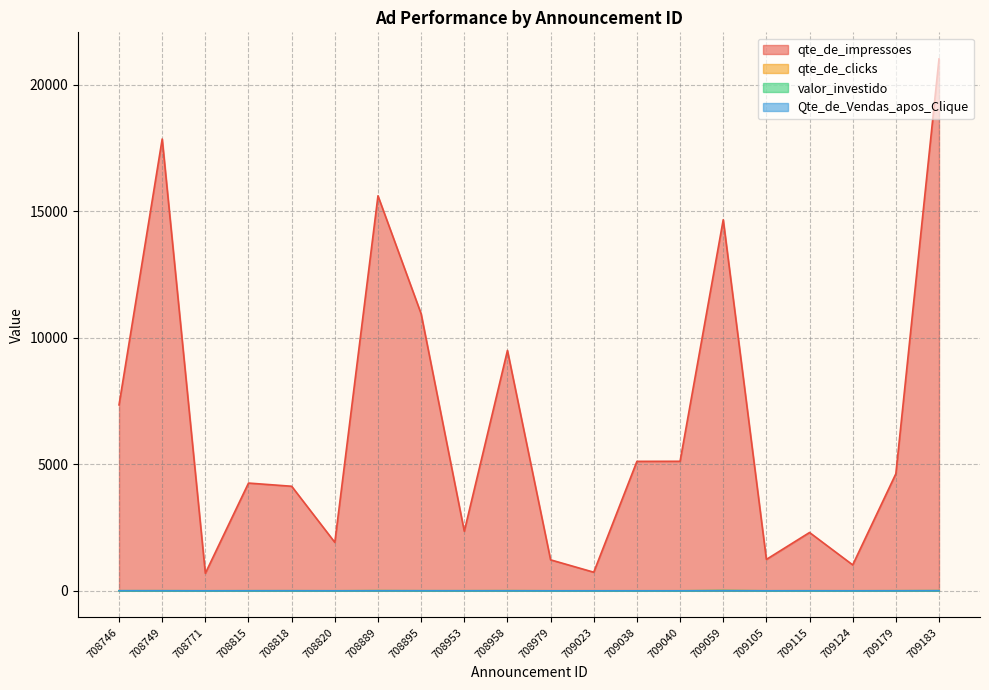

What is the value of the valor_investido point at the 4th from the left?

1.2